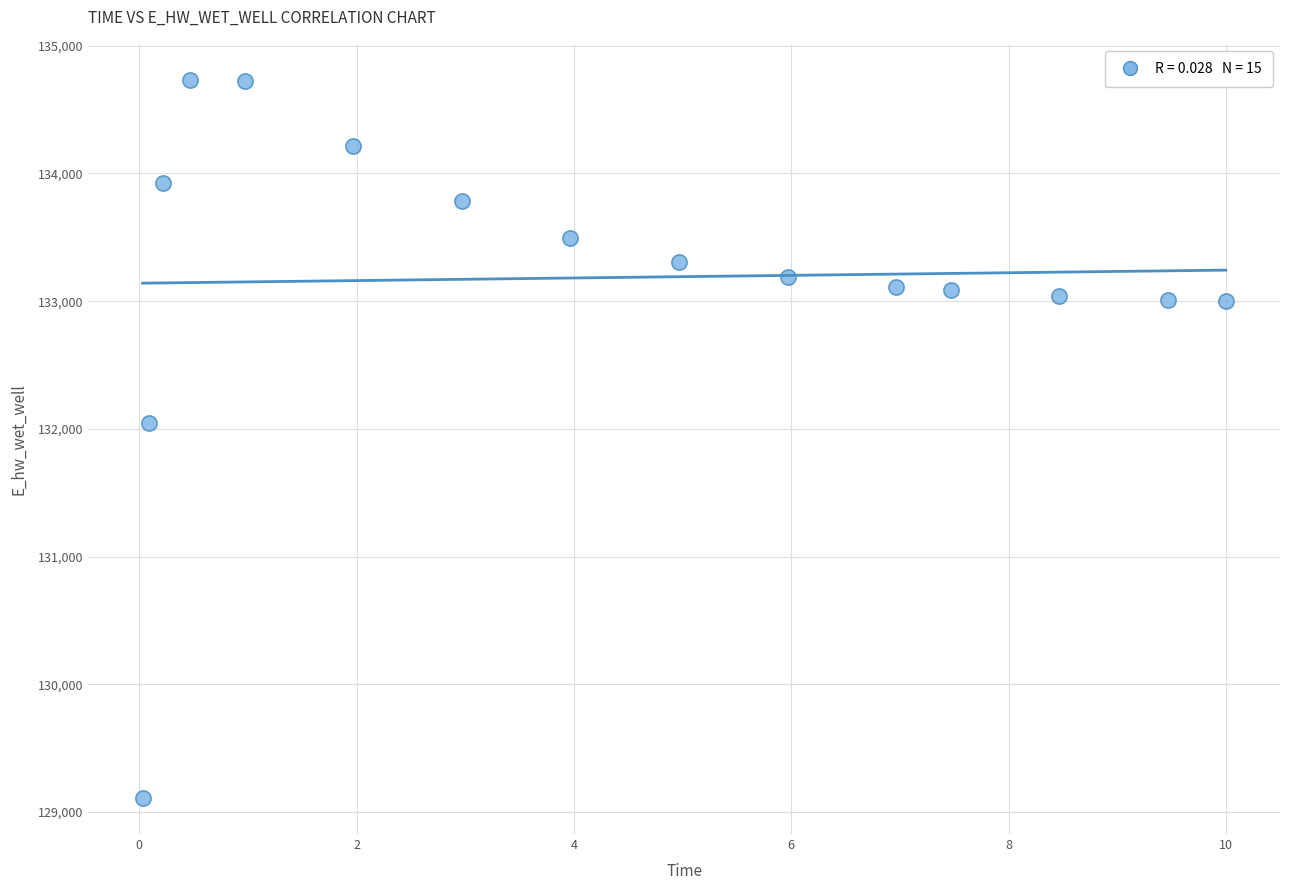

What is the range of X values (max minus min)?

10.0